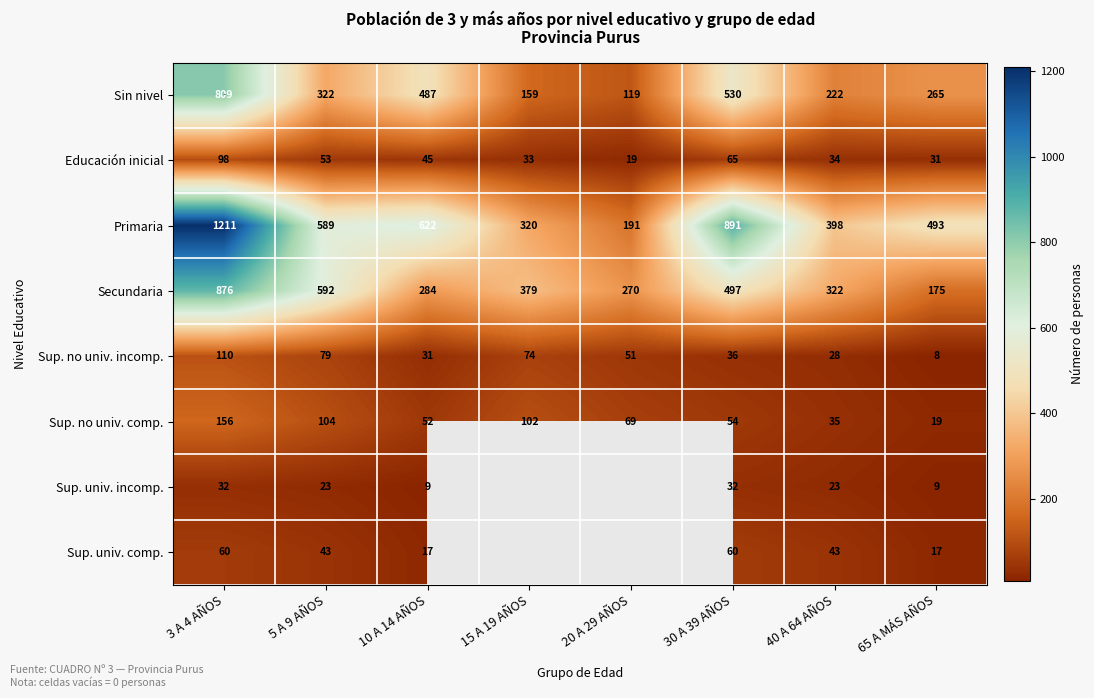

At which label does Educación inicial first exceed 45?

3 A 4 AÑOS